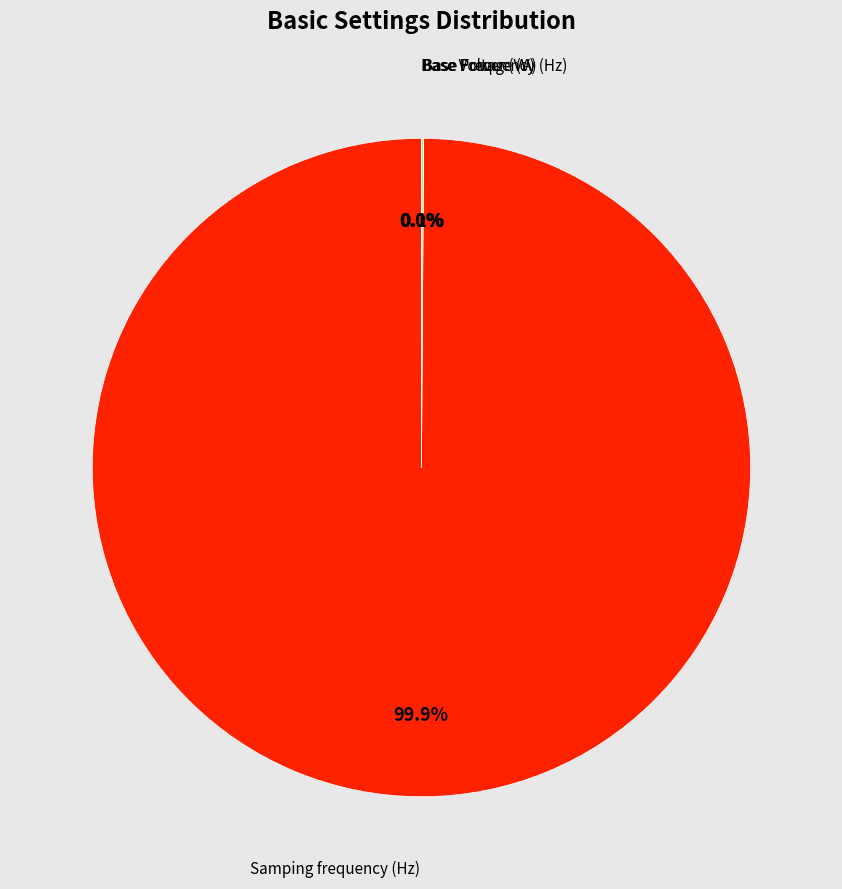

Is there a majority slice in this chart?

Yes